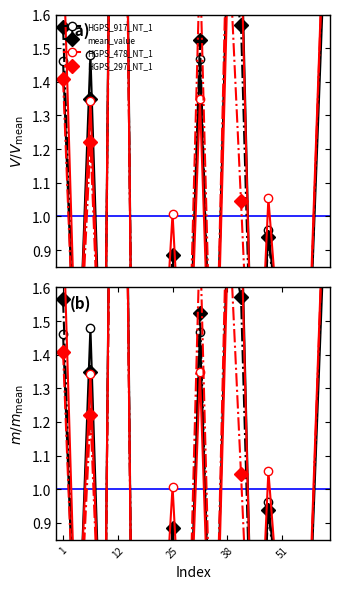

What is the difference between the highest and lowest values at 25?

0.3